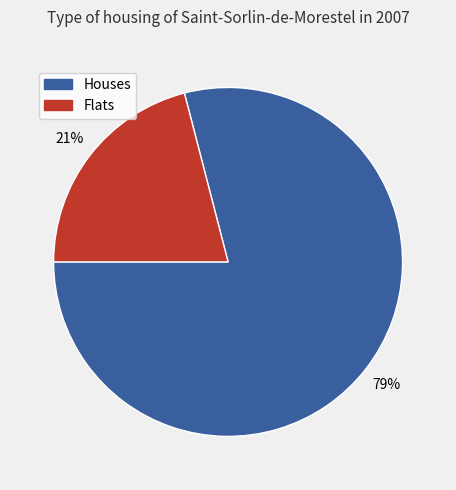

To the nearest percent, what is the difference between the largest and smallest slice percentages?

58%